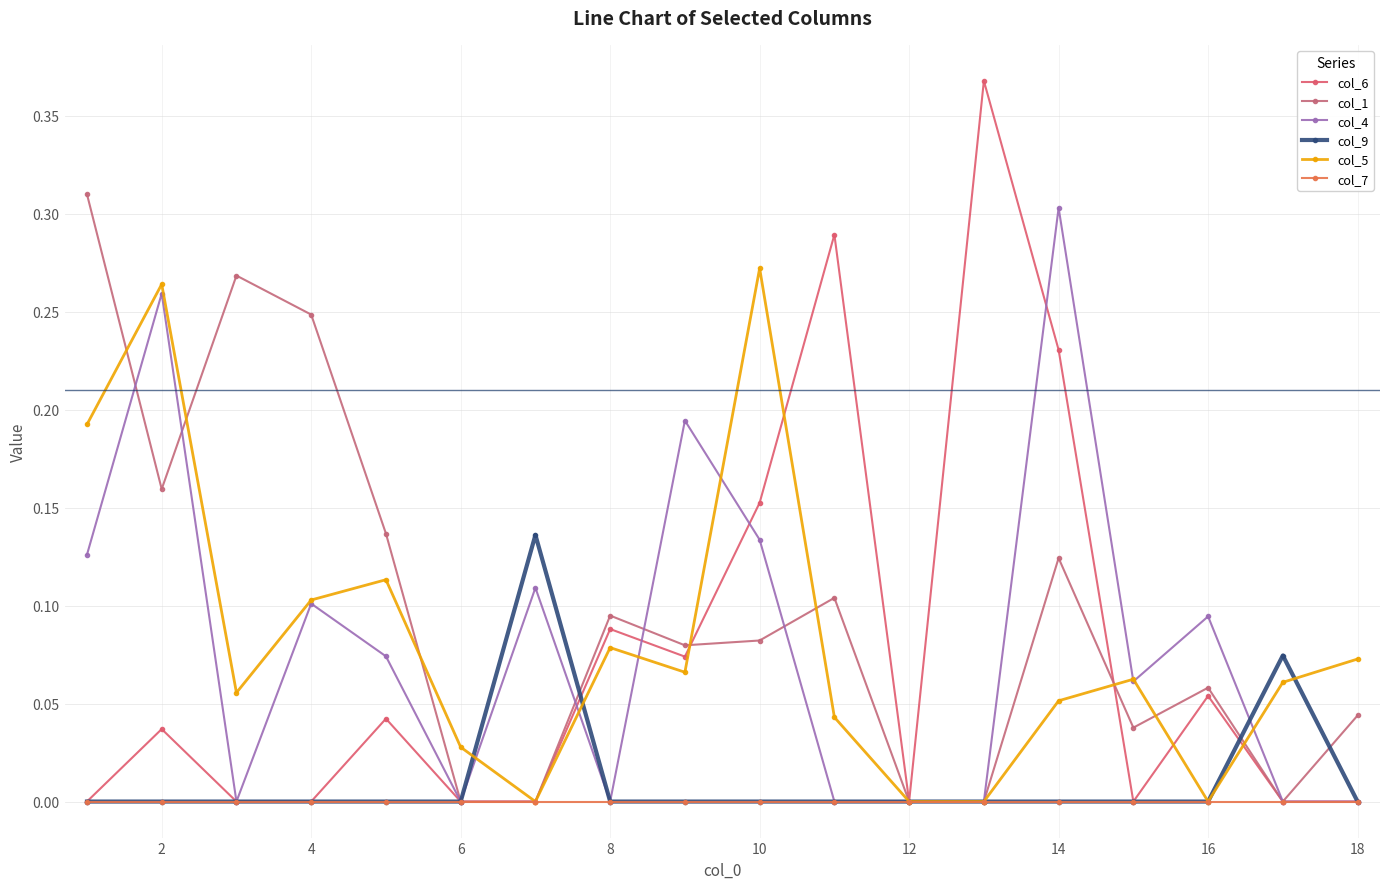

At how many categories does at least one series exceed 0?

17